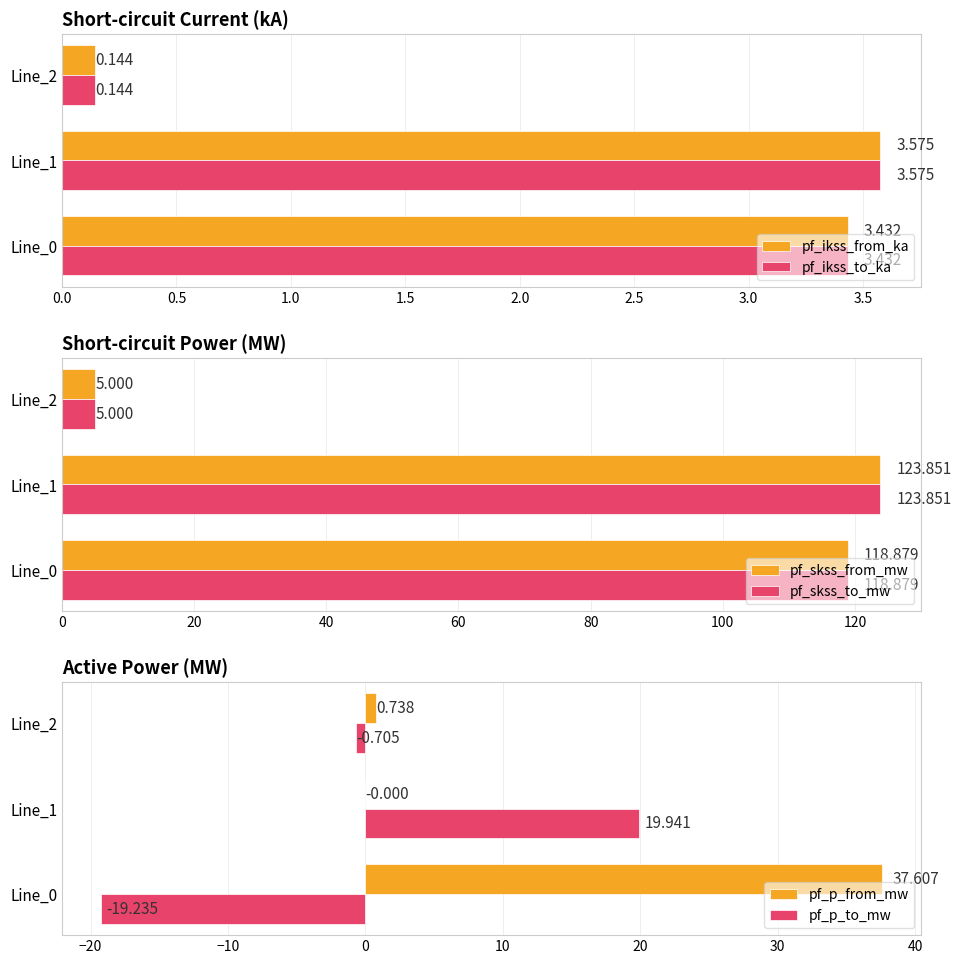

How many series are shown in this chart?

6